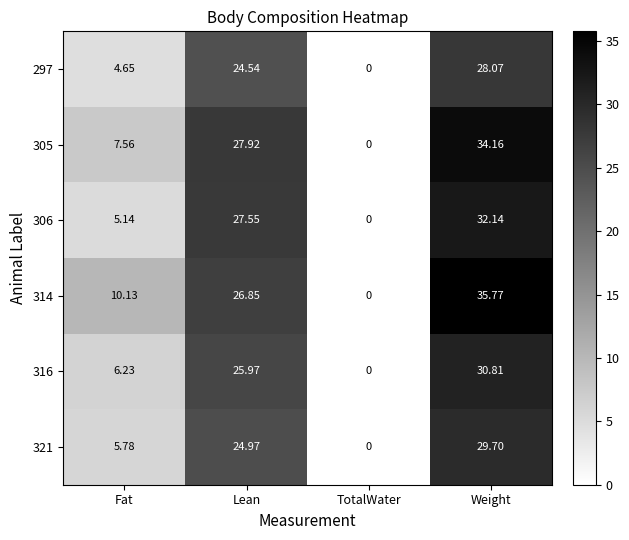

How many data points in 316 are above 25?

2